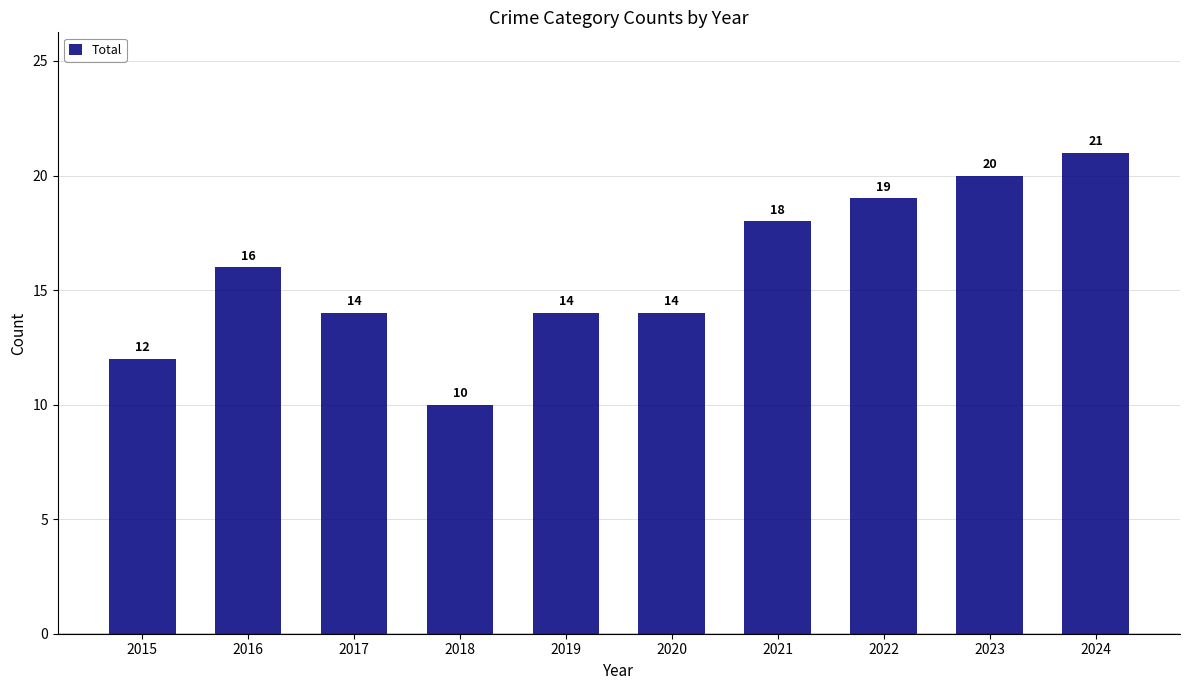

What is the maximum value shown in the chart?

21